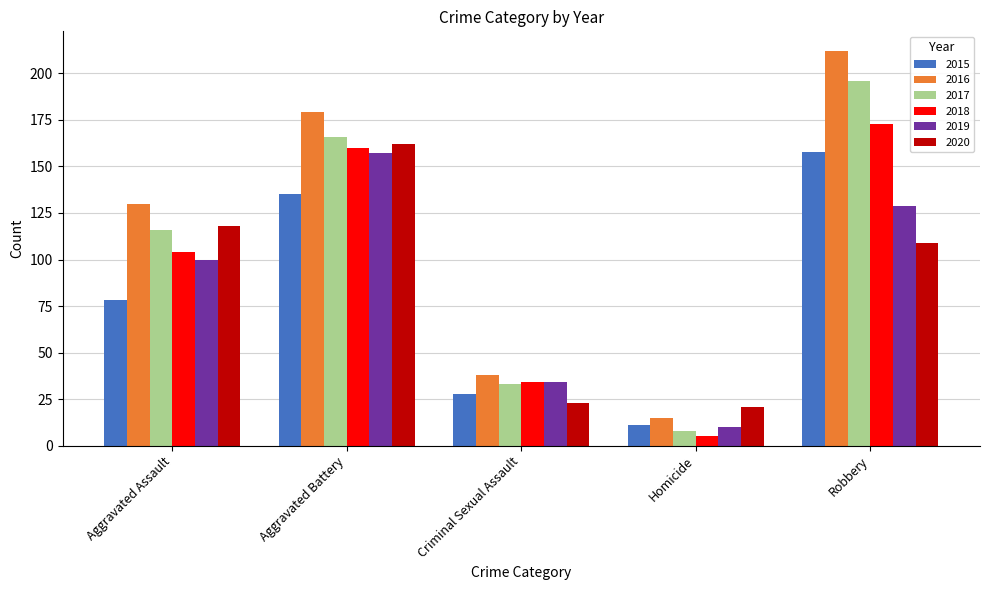

How many groups of bars are there?

5